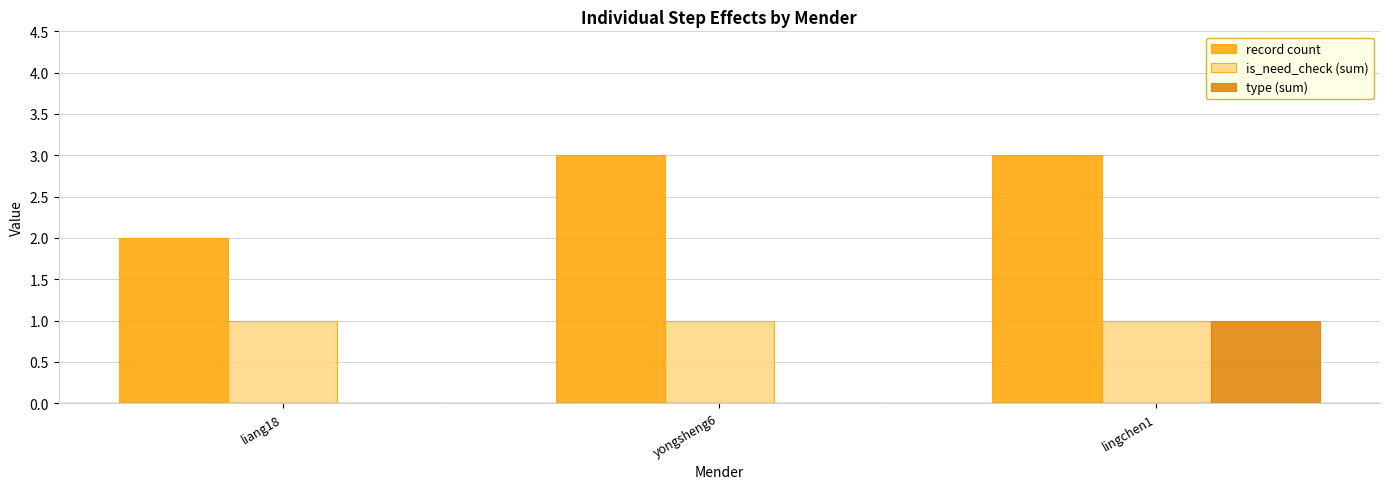

True or false: record count has a value of 3 at yongsheng6.

True